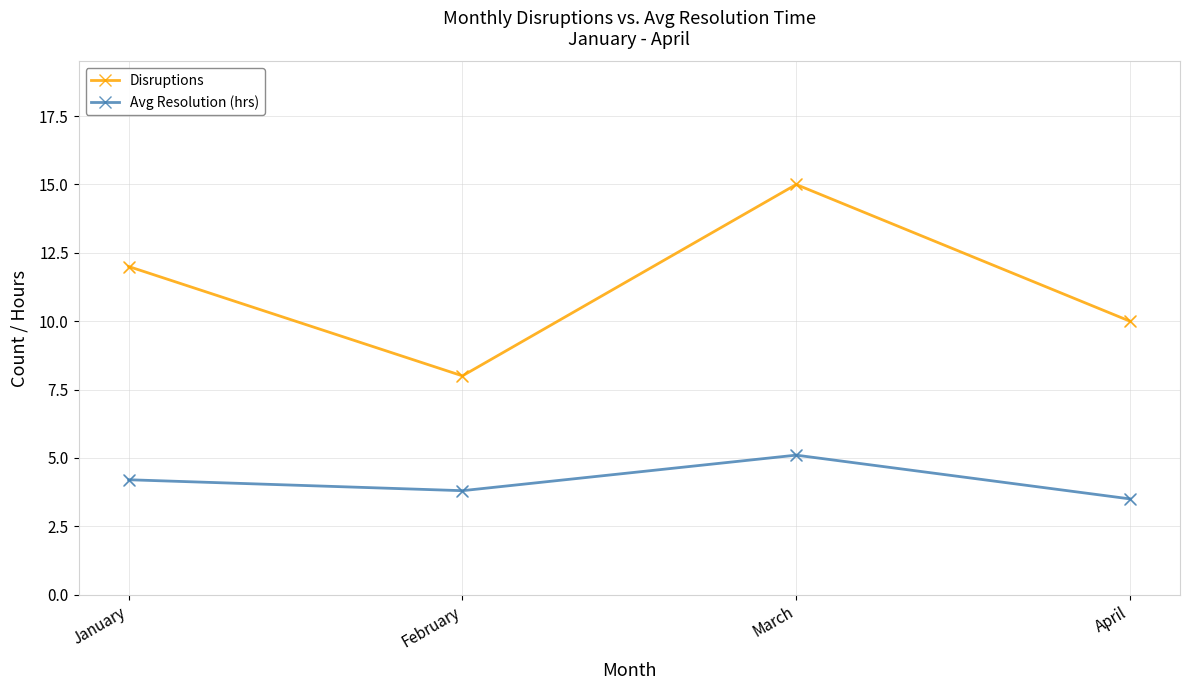

Which series has the largest total across all categories?

Disruptions